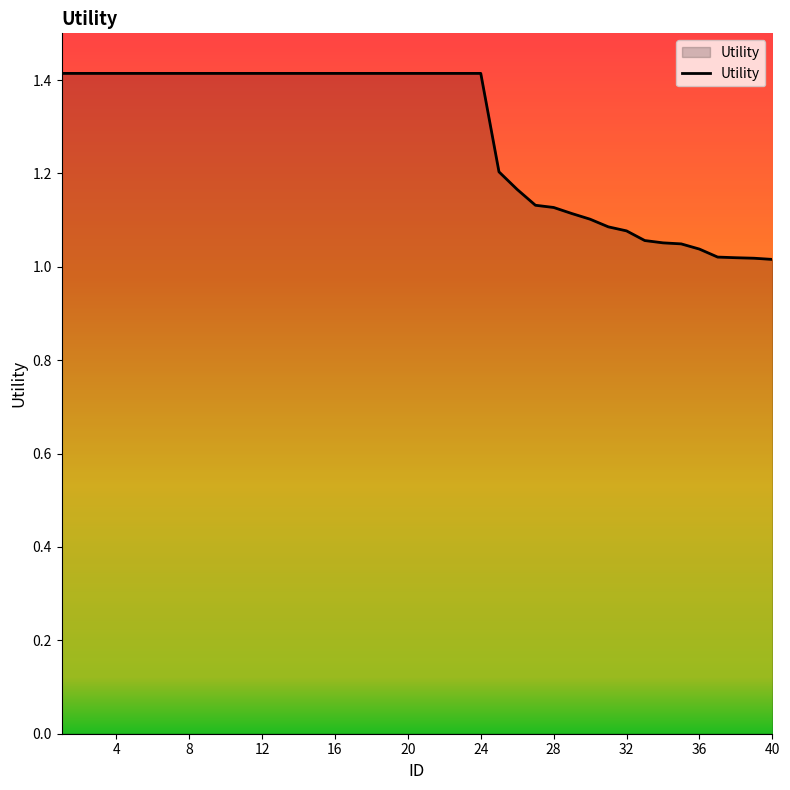

What is the difference between the maximum and minimum values?

0.4